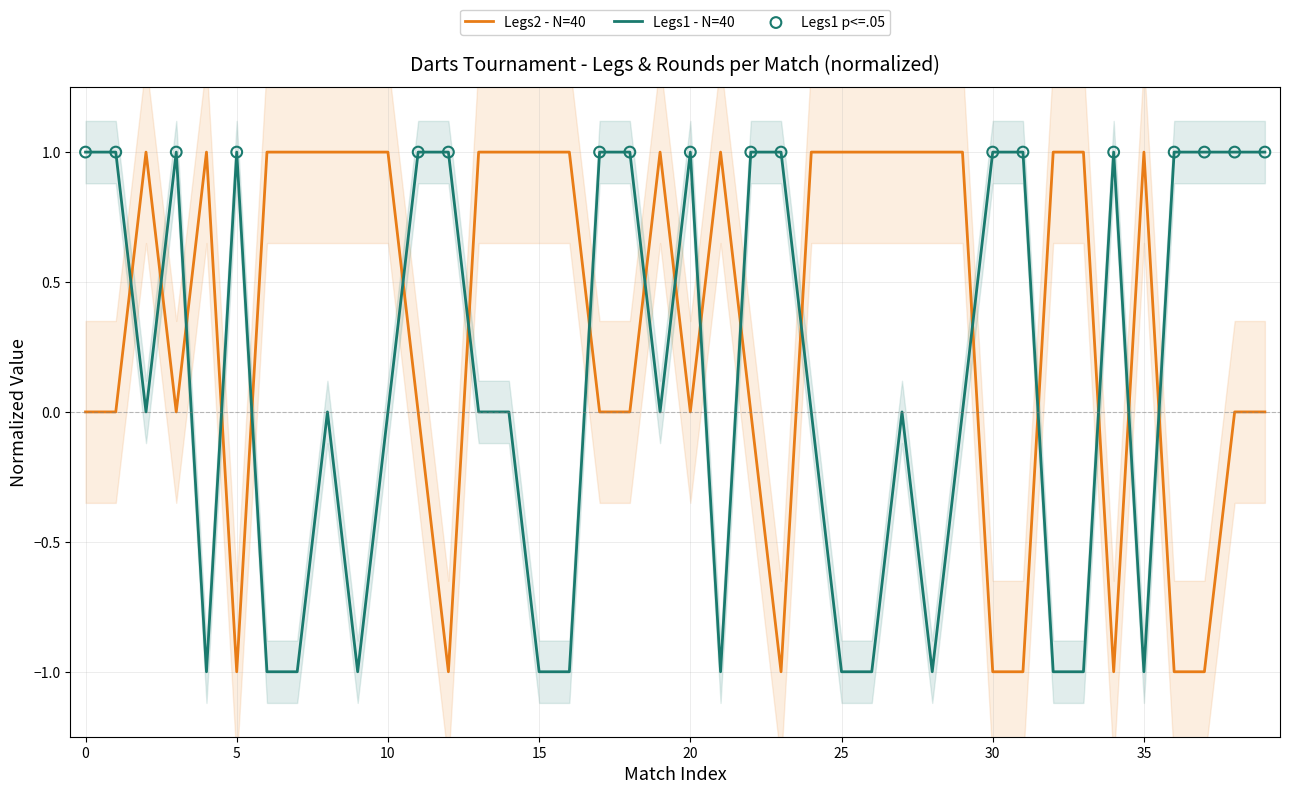

What are all the series names shown in the legend?

Legs1, Legs2